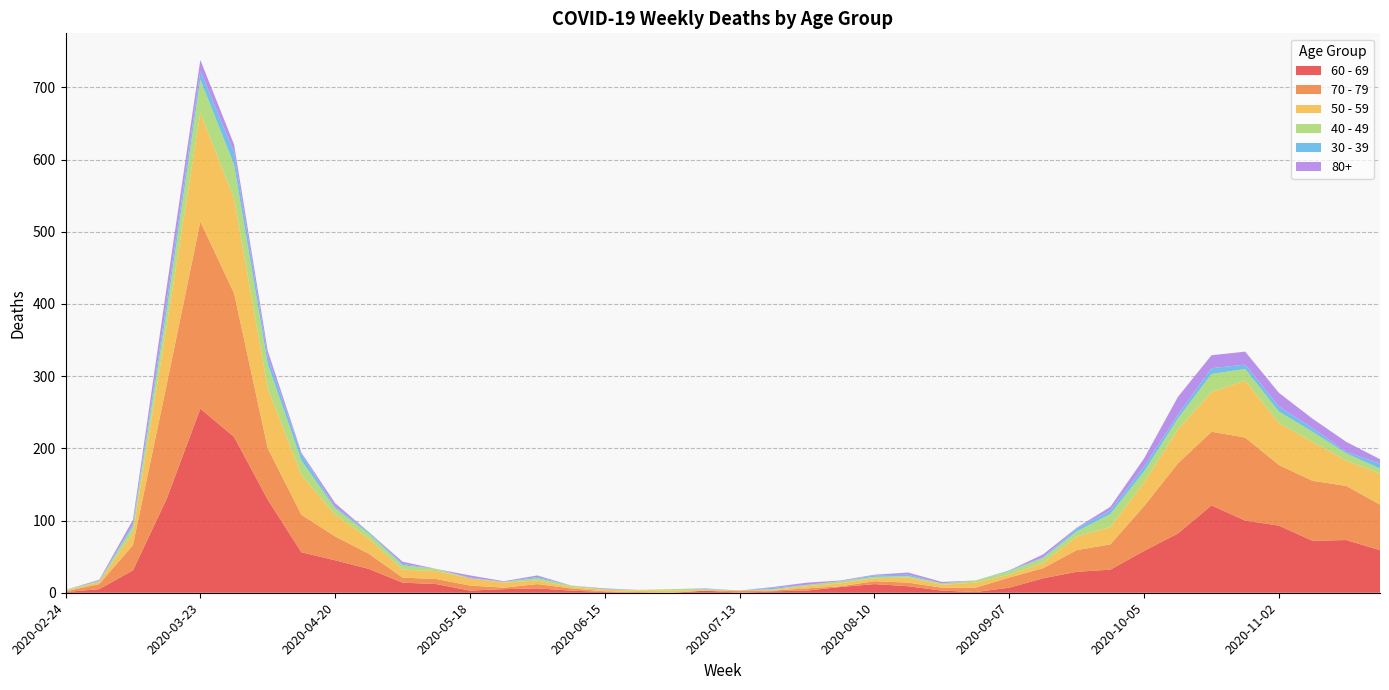

Reading right to left, transcribe all the data shown in this chart.

60 - 69: 2020-11-23=59	2020-11-16=73	2020-11-09=72	2020-11-02=93	2020-10-26=100	2020-10-19=121	2020-10-12=82	2020-10-05=58	2020-09-28=32	2020-09-21=29	2020-09-14=20	2020-09-07=7	2020-08-31=1	2020-08-24=3	2020-08-17=9	2020-08-10=12	2020-08-03=8	2020-07-27=3	2020-07-20=2	2020-07-13=0	2020-07-06=3	2020-06-29=0	2020-06-22=0	2020-06-15=1	2020-06-08=3	2020-06-01=6	2020-05-25=5	2020-05-18=3	2020-05-11=12	2020-05-04=14	2020-04-27=33	2020-04-20=45	2020-04-13=56	2020-04-06=129	2020-03-30=216	2020-03-23=255	2020-03-16=130	2020-03-09=31	2020-03-02=5	2020-02-24=1
70 - 79: 2020-11-23=63	2020-11-16=75	2020-11-09=83	2020-11-02=84	2020-10-26=115	2020-10-19=102	2020-10-12=97	2020-10-05=62	2020-09-28=35	2020-09-21=30	2020-09-14=14	2020-09-07=14	2020-08-31=6	2020-08-24=4	2020-08-17=5	2020-08-10=4	2020-08-03=1	2020-07-27=3	2020-07-20=1	2020-07-13=3	2020-07-06=0	2020-06-29=0	2020-06-22=1	2020-06-15=1	2020-06-08=3	2020-06-01=6	2020-05-25=2	2020-05-18=7	2020-05-11=7	2020-05-04=7	2020-04-27=21	2020-04-20=33	2020-04-13=52	2020-04-06=71	2020-03-30=199	2020-03-23=259	2020-03-16=158	2020-03-09=35	2020-03-02=7	2020-02-24=1
50 - 59: 2020-11-23=43	2020-11-16=35	2020-11-09=54	2020-11-02=58	2020-10-26=79	2020-10-19=55	2020-10-12=47	2020-10-05=33	2020-09-28=24	2020-09-21=19	2020-09-14=7	2020-09-07=4	2020-08-31=7	2020-08-24=4	2020-08-17=7	2020-08-10=4	2020-08-03=4	2020-07-27=3	2020-07-20=1	2020-07-13=0	2020-07-06=1	2020-06-29=3	2020-06-22=2	2020-06-15=2	2020-06-08=2	2020-06-01=5	2020-05-25=7	2020-05-18=10	2020-05-11=11	2020-05-04=11	2020-04-27=21	2020-04-20=30	2020-04-13=55	2020-04-06=83	2020-03-30=131	2020-03-23=151	2020-03-16=81	2020-03-09=17	2020-03-02=3	2020-02-24=1
40 - 49: 2020-11-23=7	2020-11-16=10	2020-11-09=14	2020-11-02=16	2020-10-26=16	2020-10-19=25	2020-10-12=15	2020-10-05=15	2020-09-28=18	2020-09-21=7	2020-09-14=7	2020-09-07=5	2020-08-31=3	2020-08-24=2	2020-08-17=2	2020-08-10=2	2020-08-03=3	2020-07-27=2	2020-07-20=1	2020-07-13=0	2020-07-06=1	2020-06-29=2	2020-06-22=1	2020-06-15=1	2020-06-08=2	2020-06-01=3	2020-05-25=1	2020-05-18=0	2020-05-11=3	2020-05-04=6	2020-04-27=7	2020-04-20=9	2020-04-13=20	2020-04-06=34	2020-03-30=47	2020-03-23=46	2020-03-16=21	2020-03-09=9	2020-03-02=1	2020-02-24=1
30 - 39: 2020-11-23=7	2020-11-16=2	2020-11-09=5	2020-11-02=7	2020-10-26=6	2020-10-19=8	2020-10-12=5	2020-10-05=7	2020-09-28=5	2020-09-21=4	2020-09-14=1	2020-09-07=1	2020-08-31=0	2020-08-24=0	2020-08-17=2	2020-08-10=2	2020-08-03=0	2020-07-27=0	2020-07-20=2	2020-07-13=0	2020-07-06=1	2020-06-29=0	2020-06-22=0	2020-06-15=0	2020-06-08=0	2020-06-01=2	2020-05-25=0	2020-05-18=1	2020-05-11=0	2020-05-04=2	2020-04-27=2	2020-04-20=2	2020-04-13=9	2020-04-06=10	2020-03-30=17	2020-03-23=12	2020-03-16=12	2020-03-09=3	2020-03-02=1	2020-02-24=0
80+: 2020-11-23=6	2020-11-16=14	2020-11-09=13	2020-11-02=19	2020-10-26=18	2020-10-19=18	2020-10-12=25	2020-10-05=11	2020-09-28=5	2020-09-21=1	2020-09-14=4	2020-09-07=0	2020-08-31=0	2020-08-24=2	2020-08-17=3	2020-08-10=1	2020-08-03=1	2020-07-27=3	2020-07-20=1	2020-07-13=0	2020-07-06=0	2020-06-29=0	2020-06-22=0	2020-06-15=1	2020-06-08=0	2020-06-01=2	2020-05-25=1	2020-05-18=3	2020-05-11=0	2020-05-04=3	2020-04-27=0	2020-04-20=5	2020-04-13=2	2020-04-06=8	2020-03-30=11	2020-03-23=15	2020-03-16=21	2020-03-09=6	2020-03-02=1	2020-02-24=0